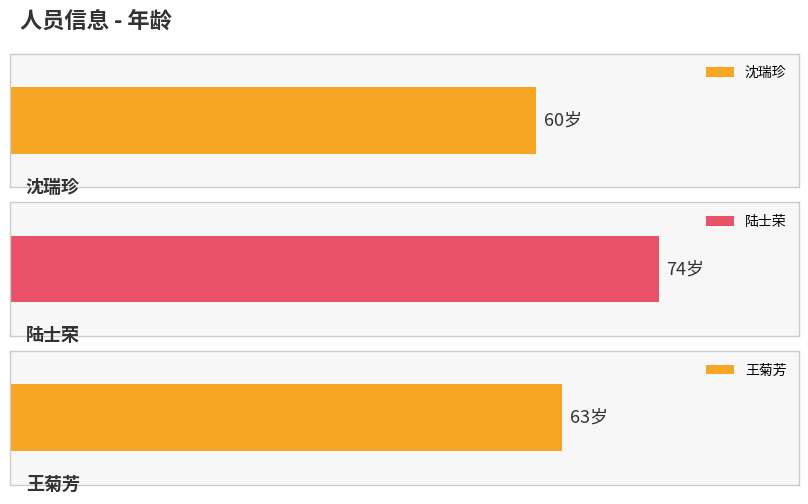

What is the maximum value shown in the chart?

74